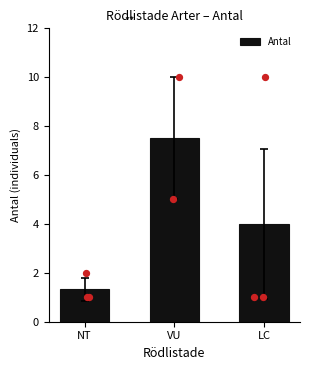

Which has a higher value, LC or NT?

LC